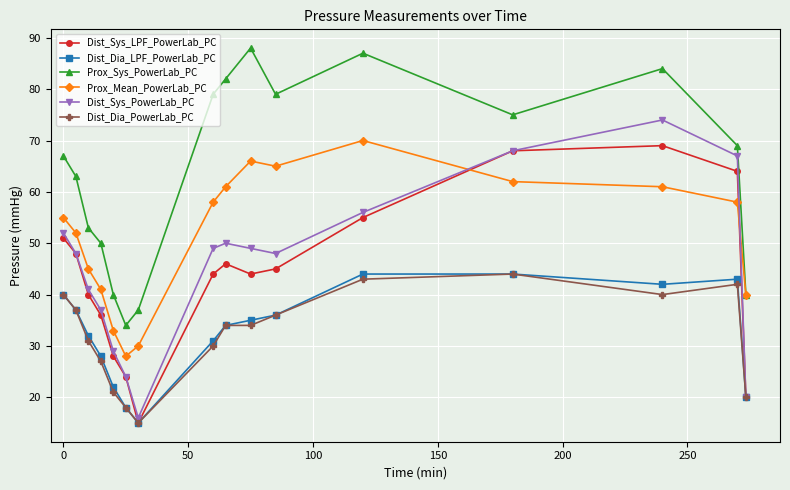

What is the greatest value displayed?

88